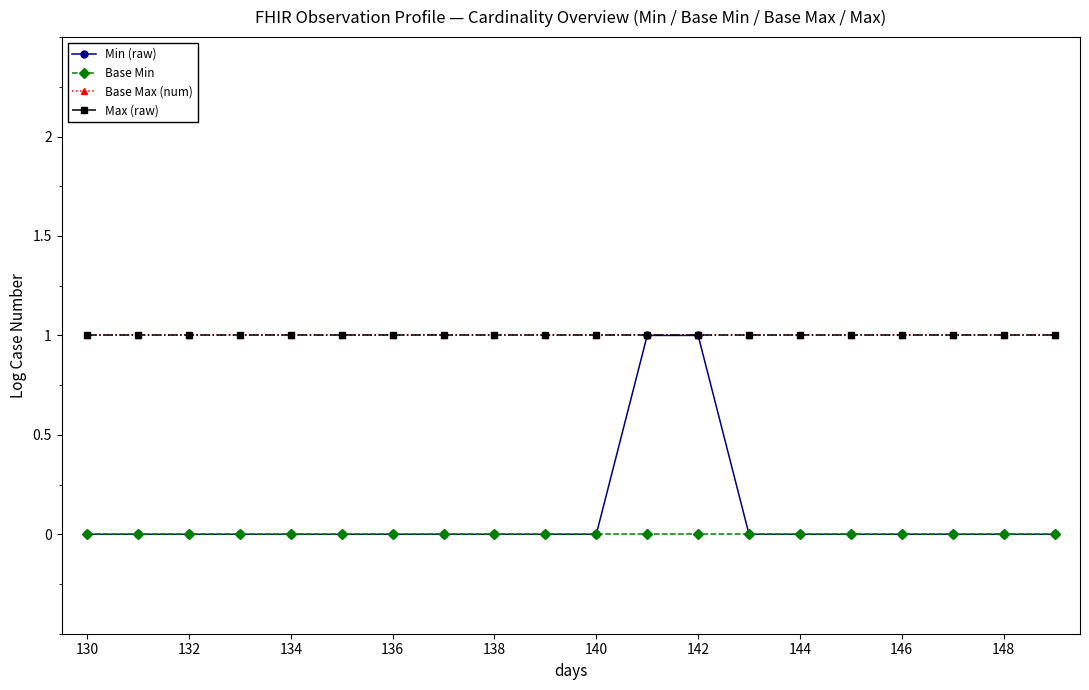

Is this an area chart (filled region under the line)?

No